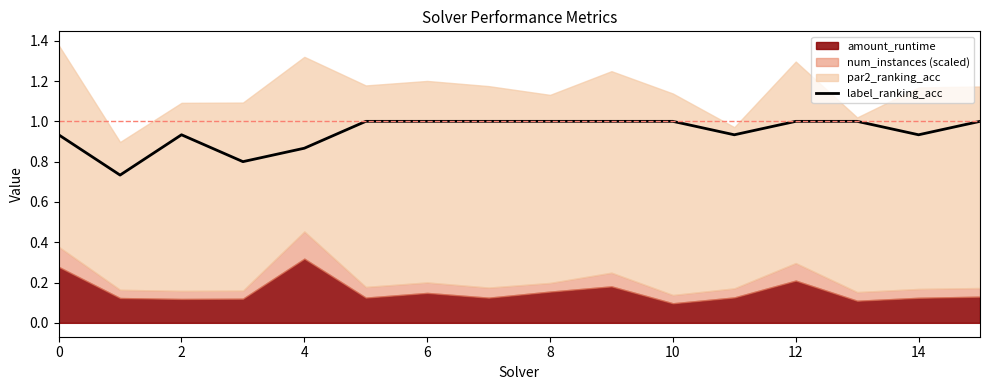

True or false: label_ranking_acc has a value of 1.6 at 14.

False